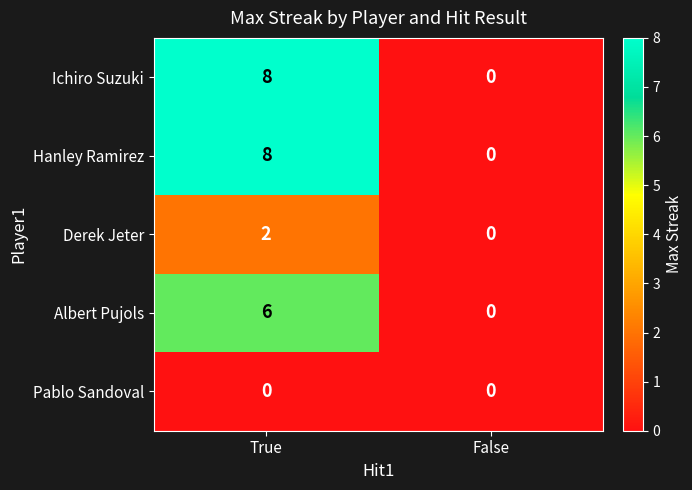

Read the Ichiro Suzuki value at True.

8